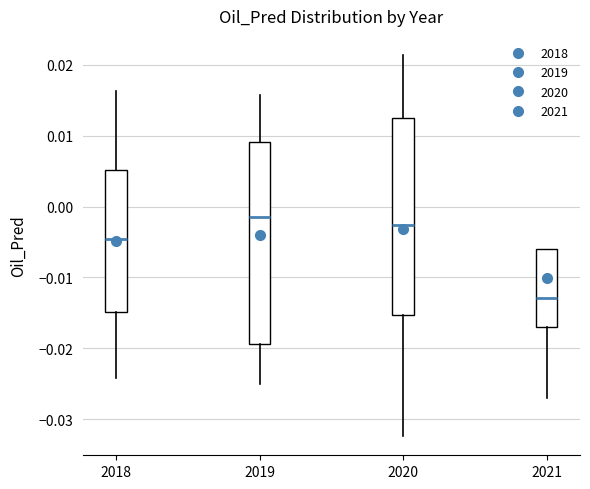

Where does the lower whisker of the box at x = 2019 end on the y-axis? The values are not printed on the chart, so give them approximately, as read against the axis.

-0.025